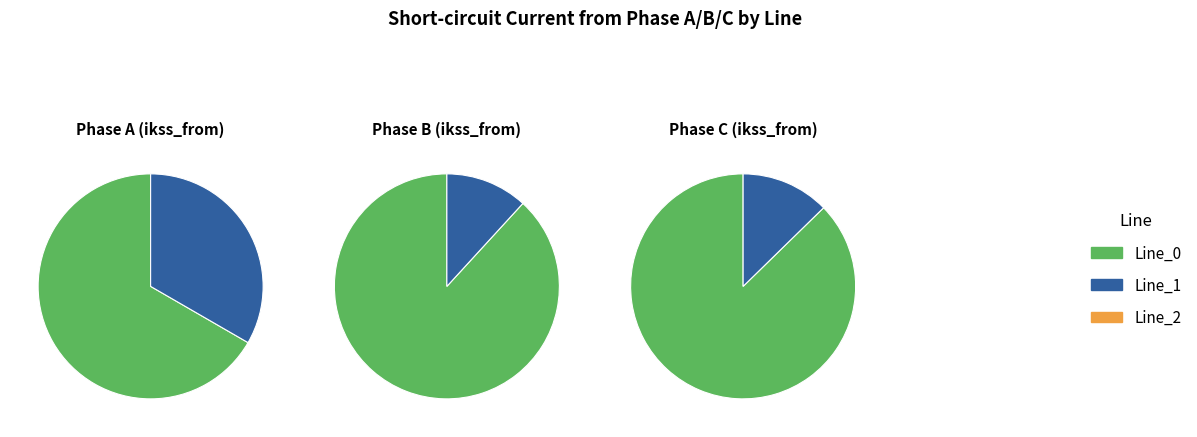

How many segments does this pie chart have?

3